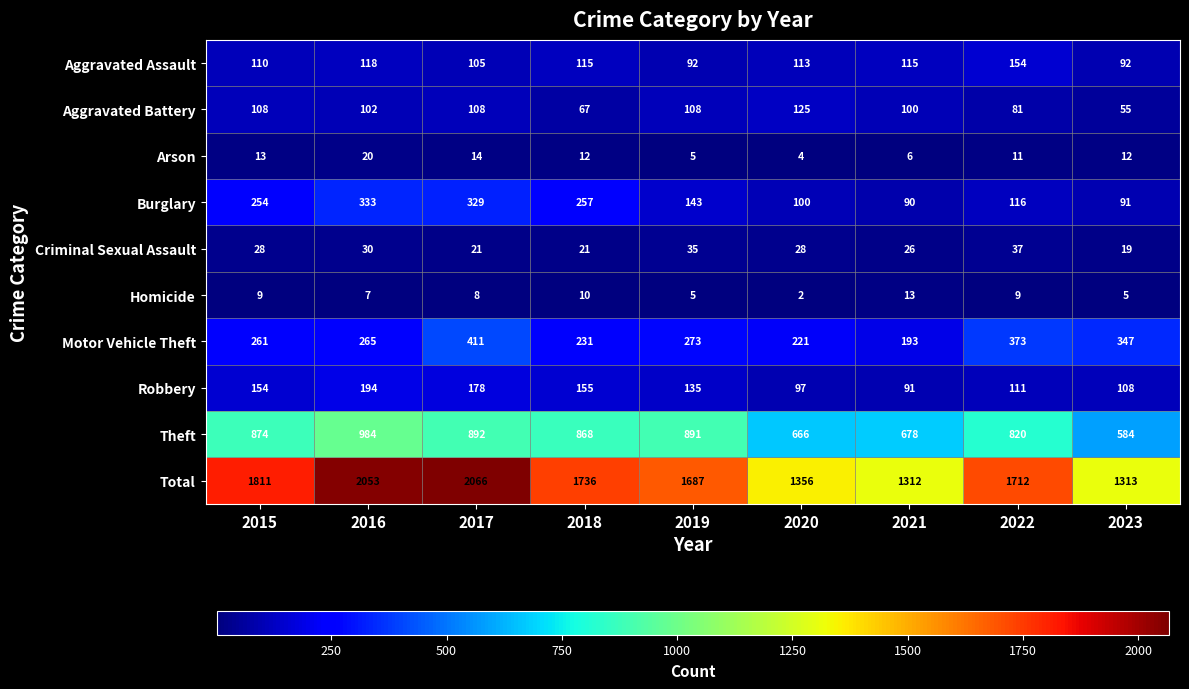

At which category is the sum across all series the highest?

2017